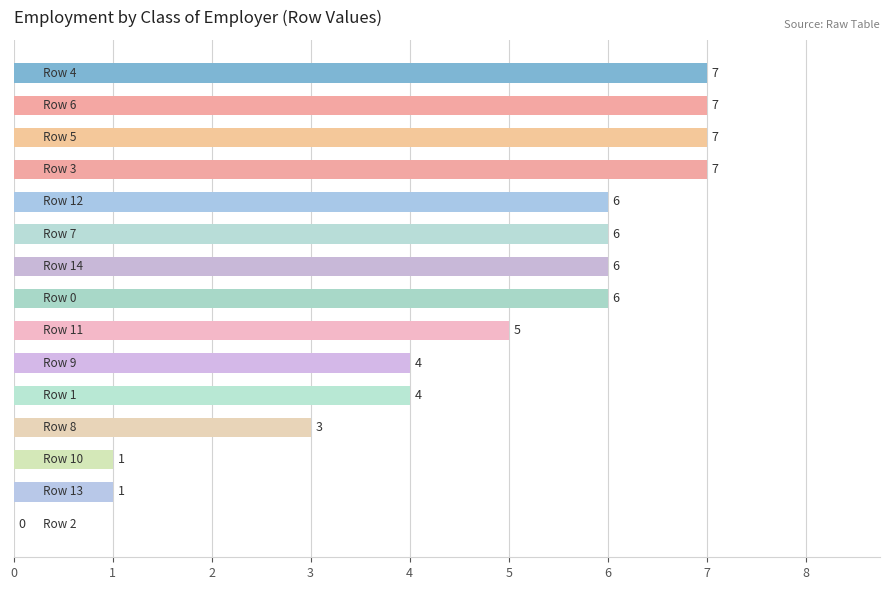

What is the sum of all values?

70